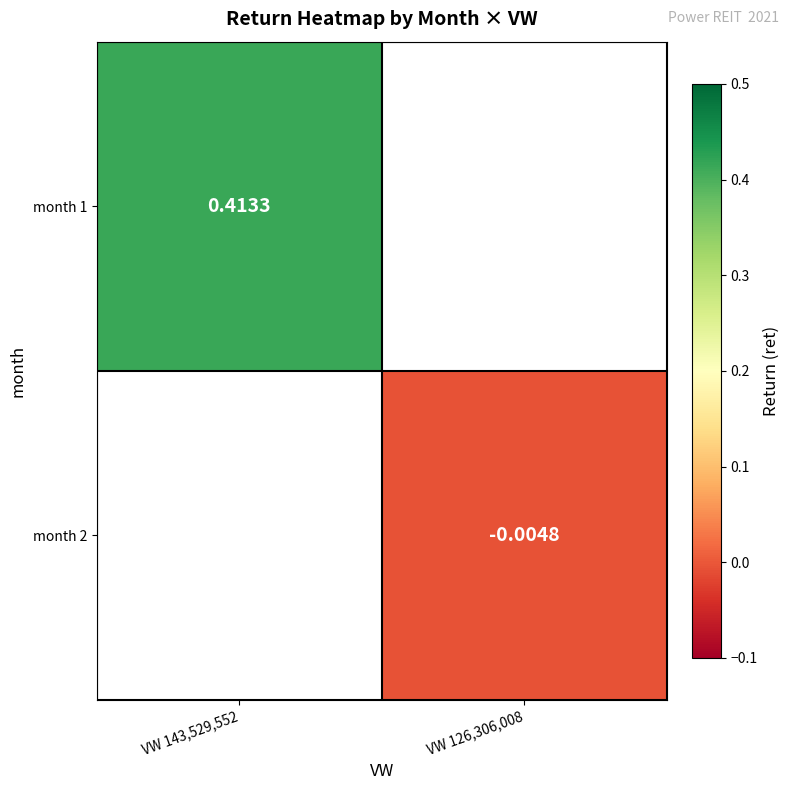

How many positive values does the month 1 series have?

1